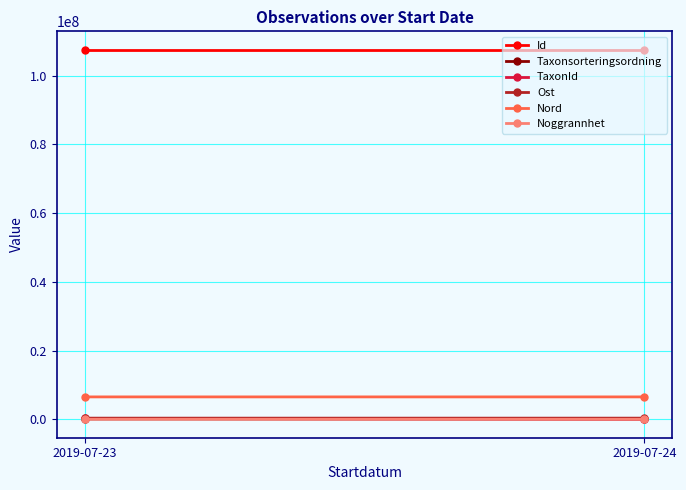

What is the difference between the maximum and minimum values in the TaxonId series?

220165.0